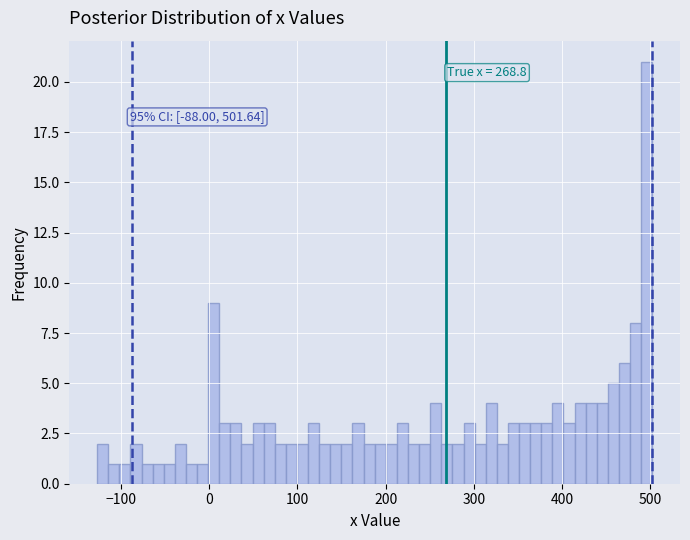

Read against the x-axis, roughly where is the centre of the tallest bar?

500